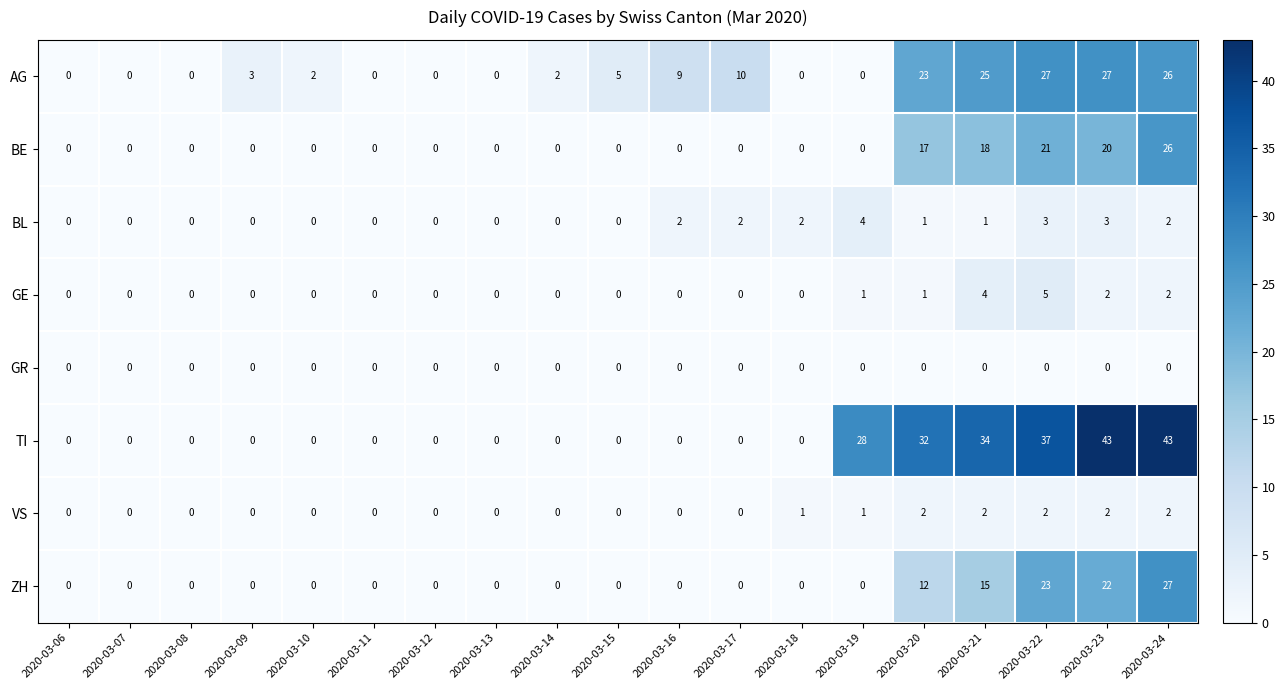

At which label does BL reach its peak?

2020-03-19